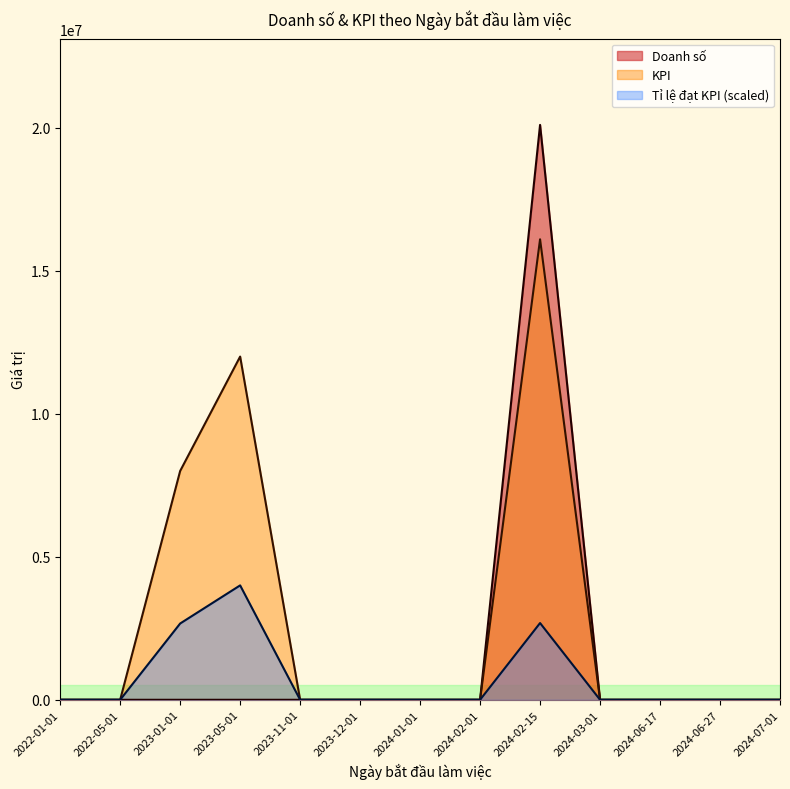

Rank the series by their maximum value, from highest to lowest.

Doanh số, KPI, Tỉ lệ đạt KPI (scaled)